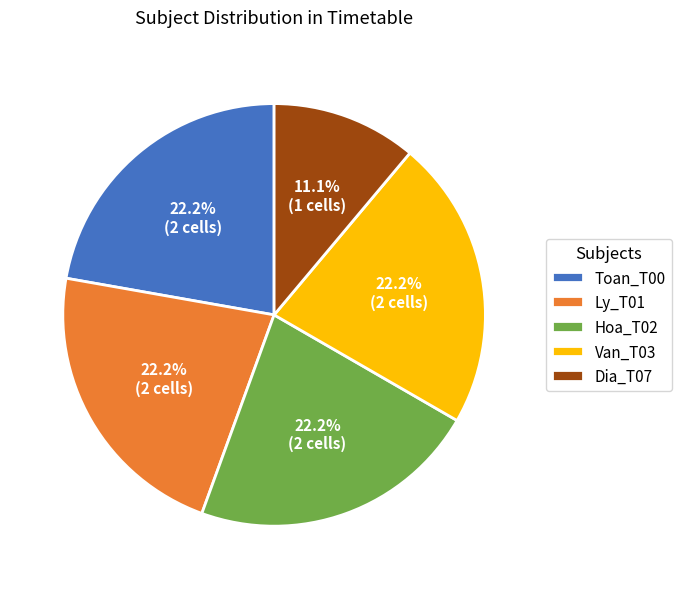

To the nearest percent, what is the average slice percentage?

20%